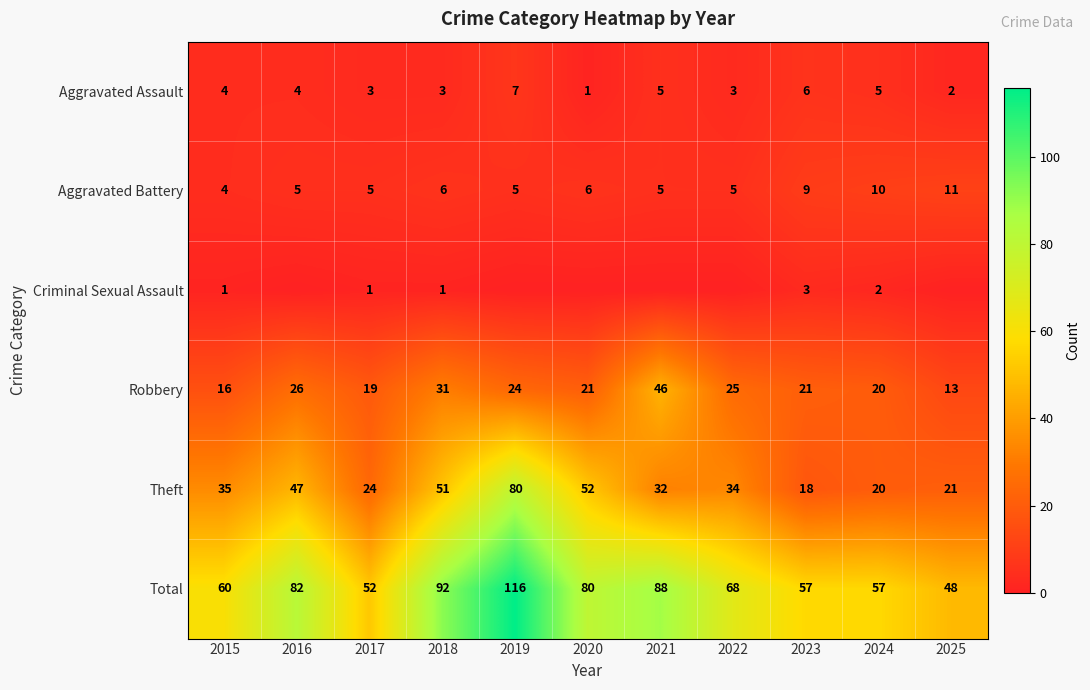

What is the difference between the Total values at 2022 and 2015?

8